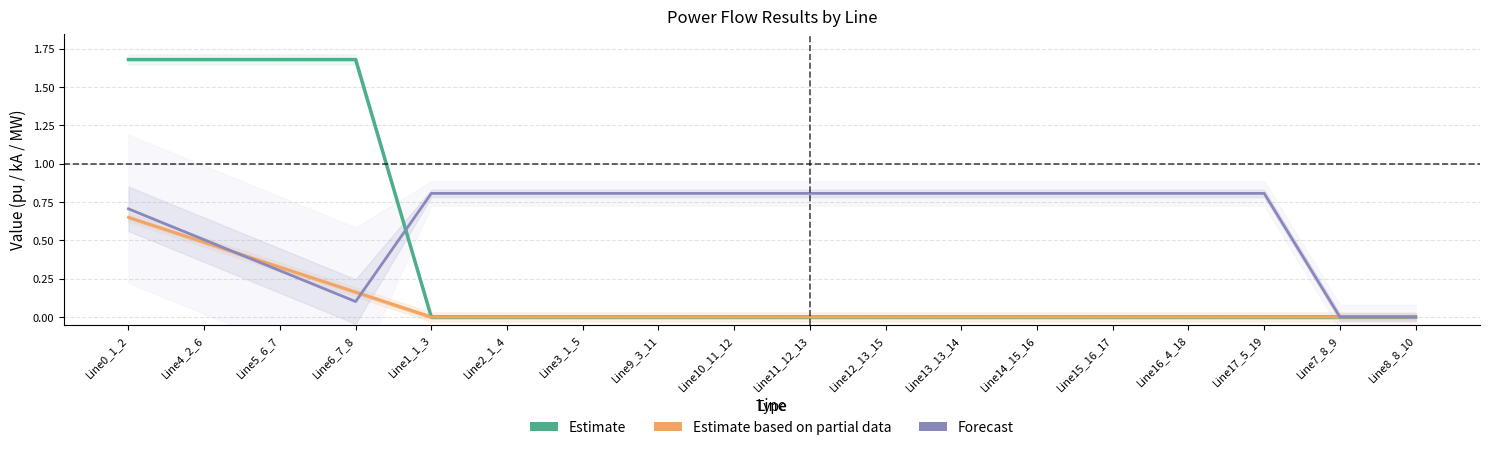

Which series changed the most between Line2_1_4 and Line11_12_13?

Forecast